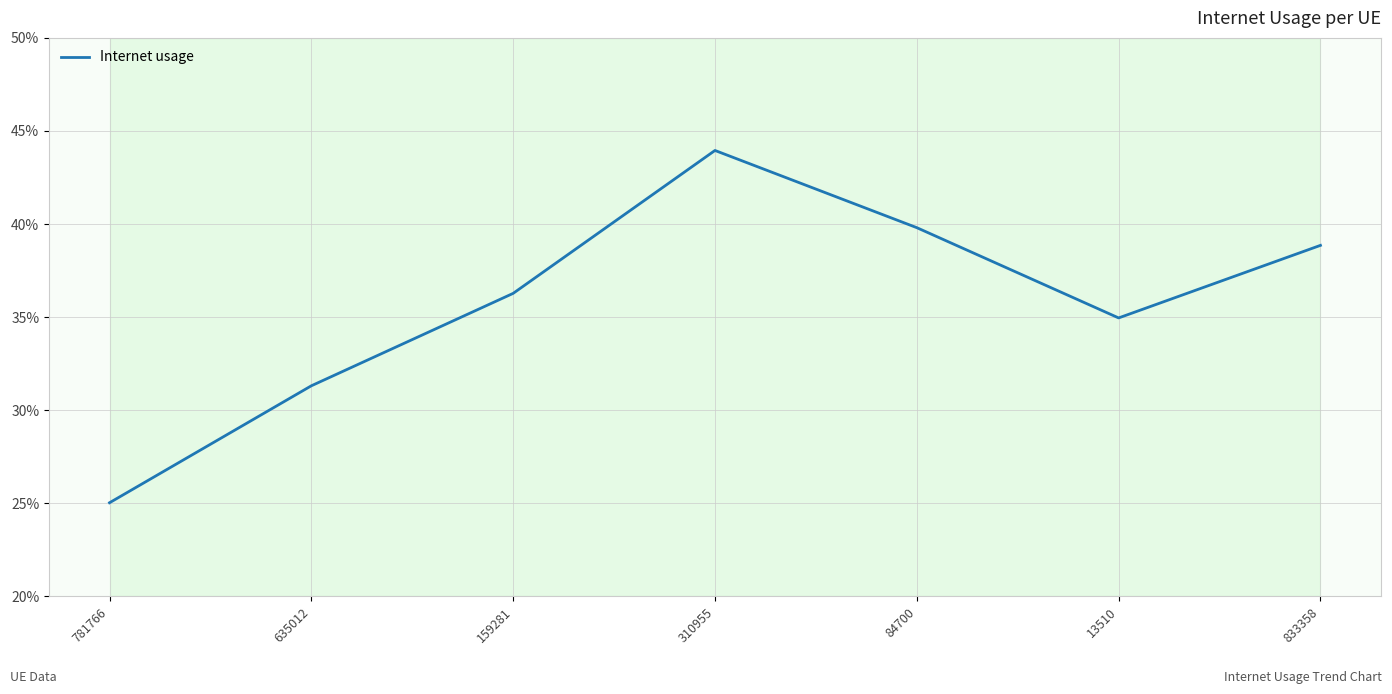

List the labels in order of value, largest first.

310955, 84700, 833358, 159281, 13510, 635012, 781766